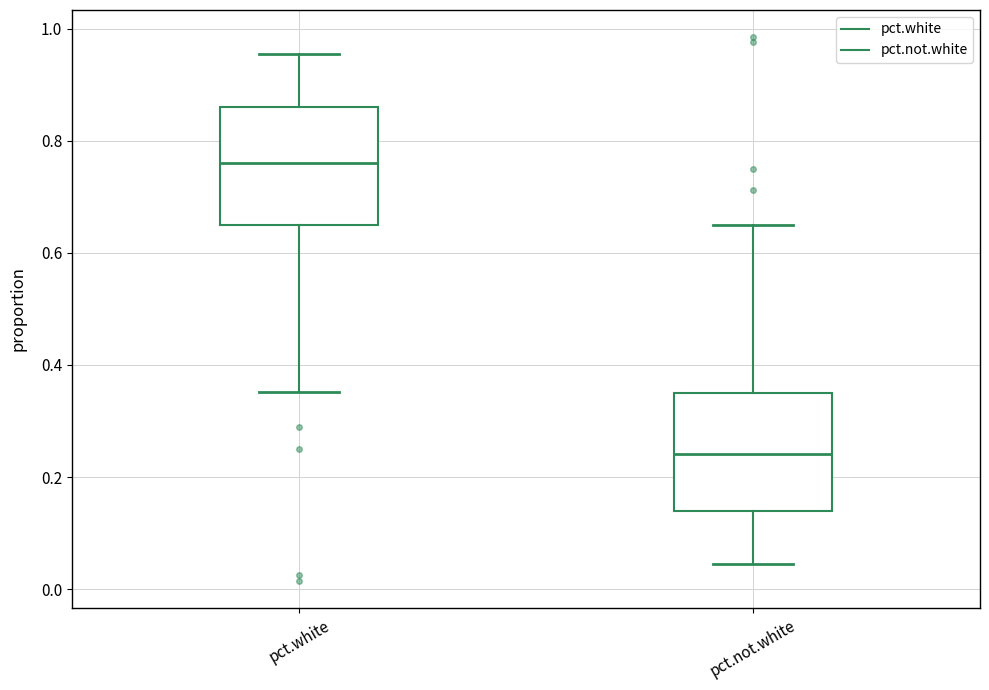

Which box's median line is the lowest?

pct.not.white